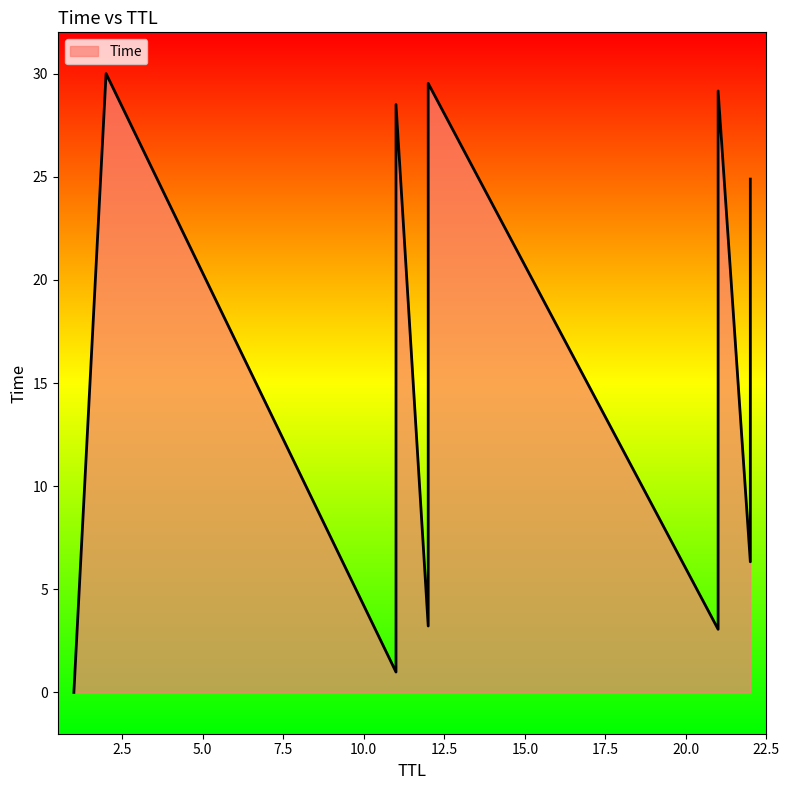

Read the value at 11.

1.0